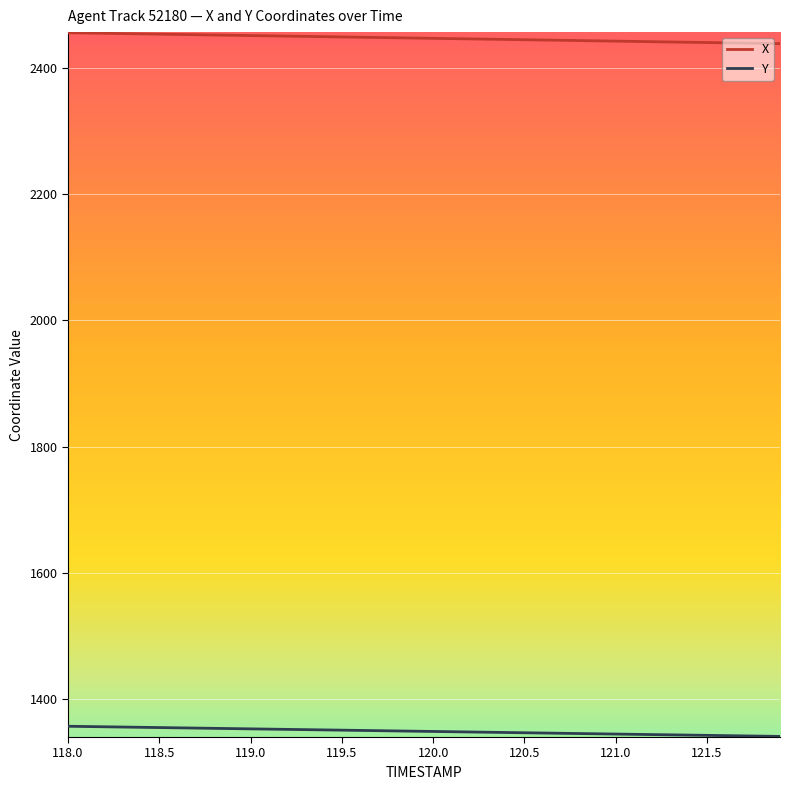

What is the average value of the Y series?

1348.4